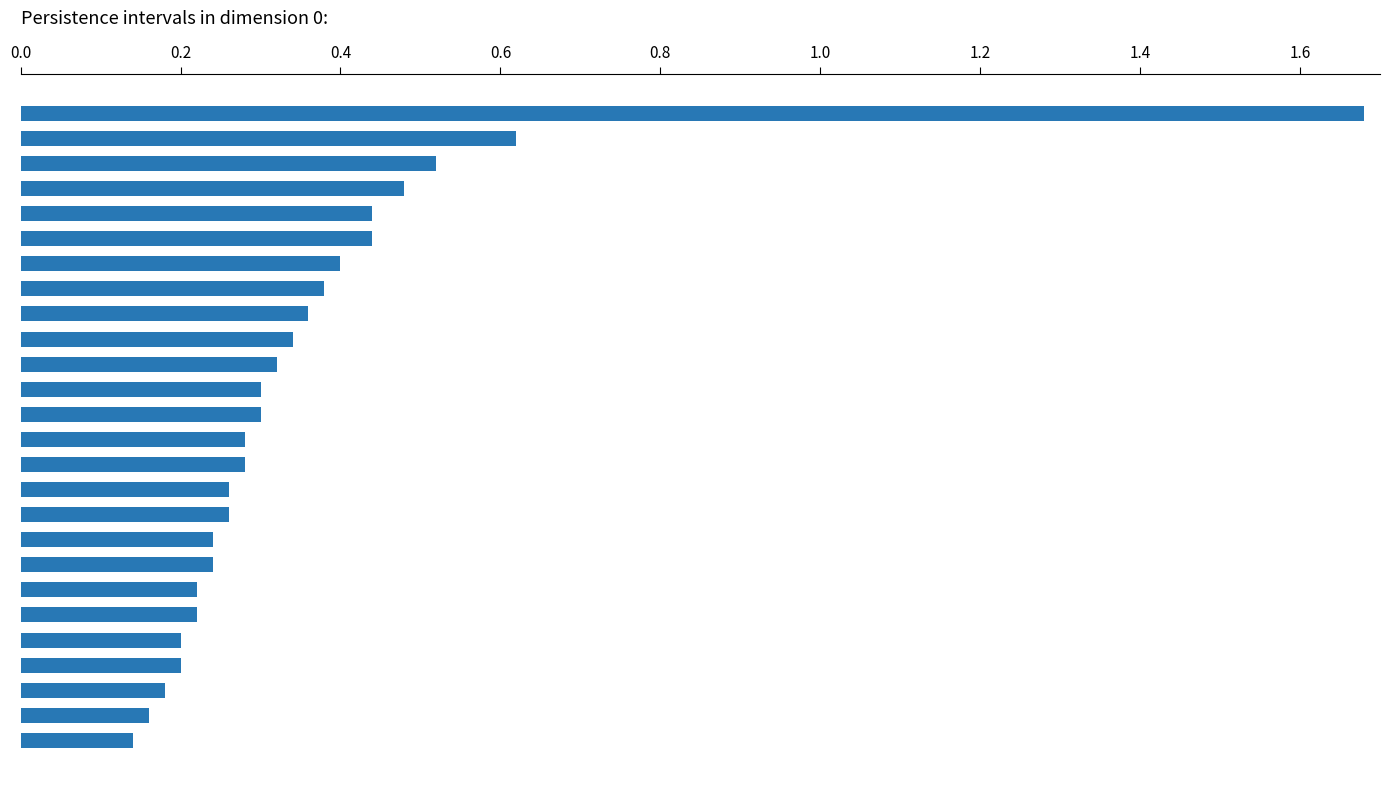

What is the difference between the maximum and minimum values?

1.5